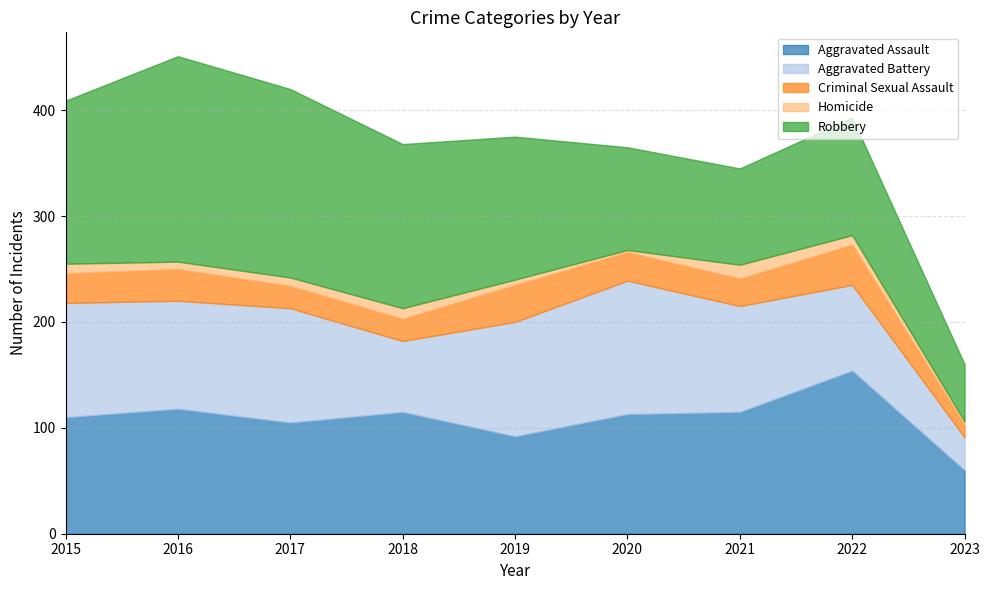

Reading left to right, what are all the values shown in this chart?

Aggravated Assault: 2015=110	2016=118	2017=105	2018=115	2019=92	2020=113	2021=115	2022=154	2023=60
Aggravated Battery: 2015=108	2016=102	2017=108	2018=67	2019=108	2020=126	2021=100	2022=81	2023=31
Criminal Sexual Assault: 2015=28	2016=30	2017=21	2018=21	2019=35	2020=27	2021=26	2022=38	2023=12
Homicide: 2015=9	2016=7	2017=8	2018=10	2019=5	2020=2	2021=13	2022=9	2023=3
Robbery: 2015=154	2016=194	2017=178	2018=155	2019=135	2020=97	2021=91	2022=111	2023=54